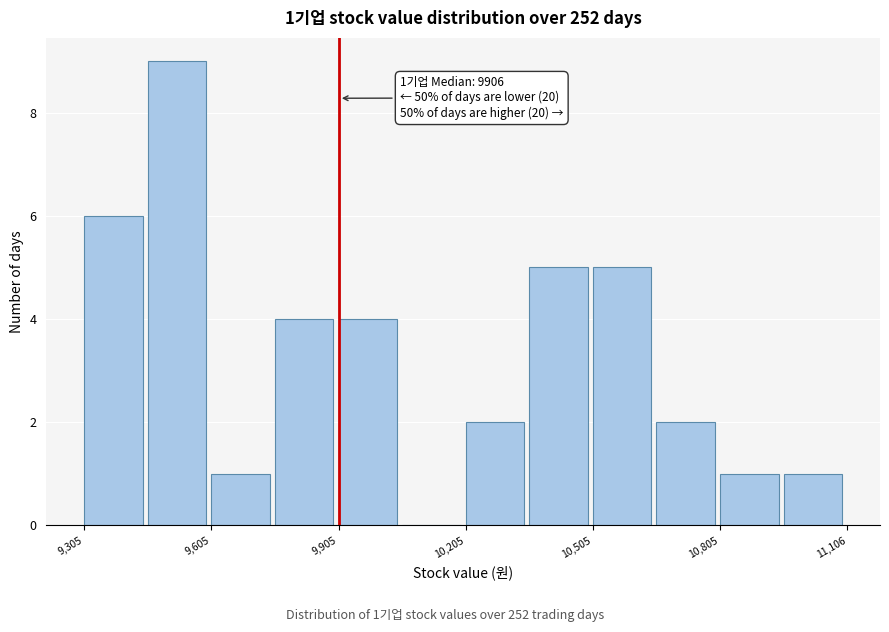

Read against the x-axis, roughly where is the centre of the tallest bar?

9500